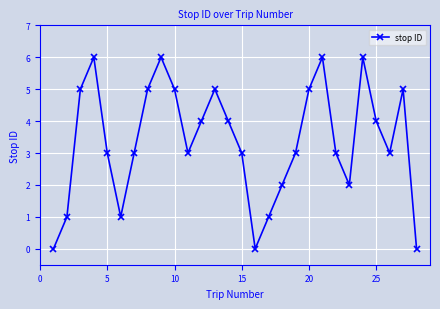

True or false: the data has more than 1 interior local peaks.

True